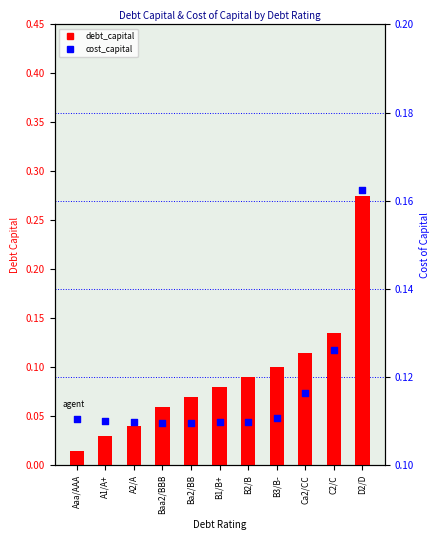

Is the value of cost_capital at A1/A+ greater than the value of debt_capital at B2/B?

Yes